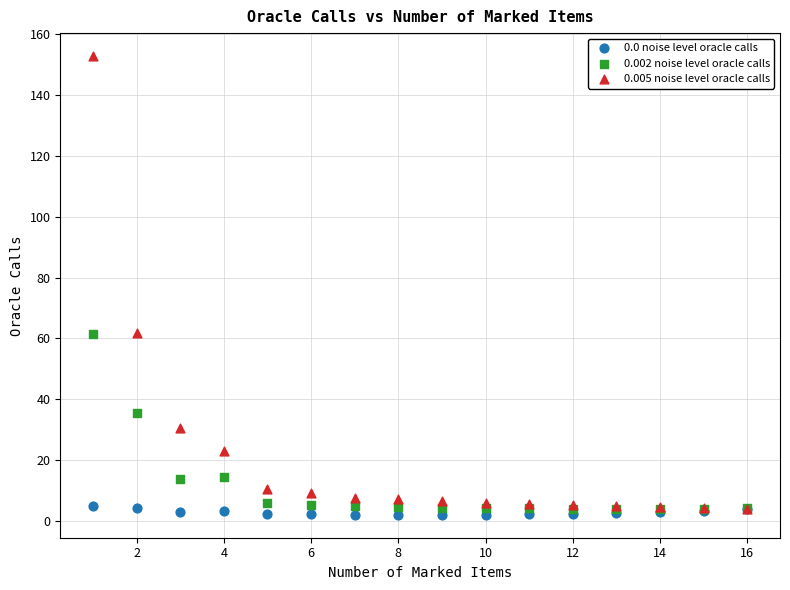

Which series has the widest spread of Y values?

0.005 noise level oracle calls